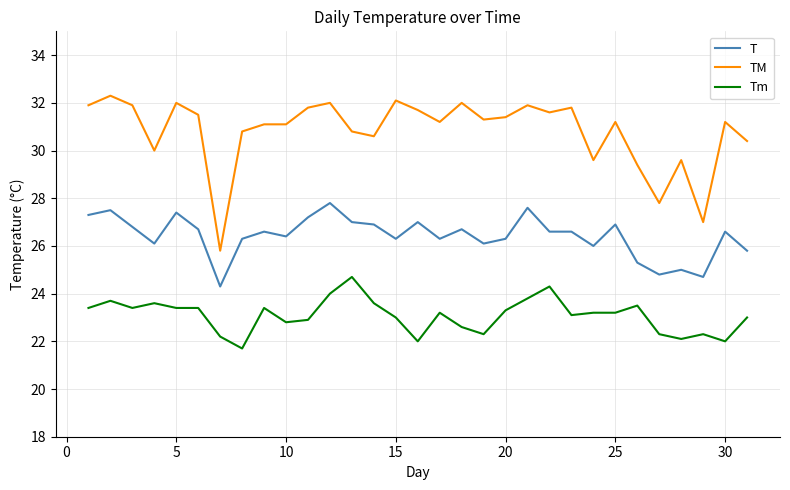

True or false: T has more than 0 interior local peaks.

True